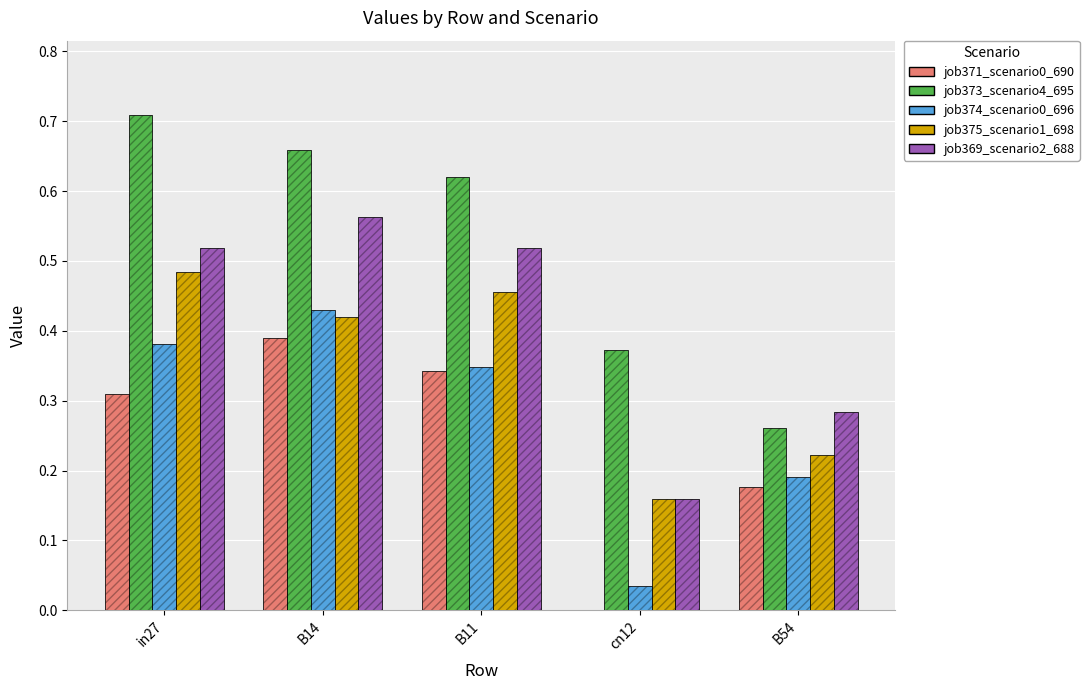

At which category does the chart reach its peak across all series?

in27